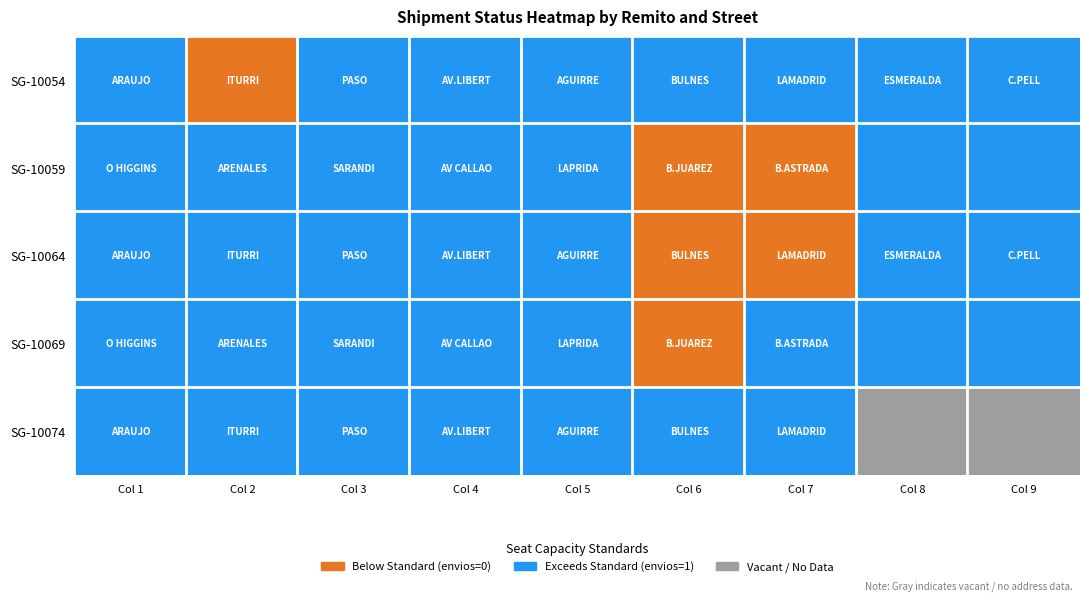

What value does the 2 series have at 4?

1